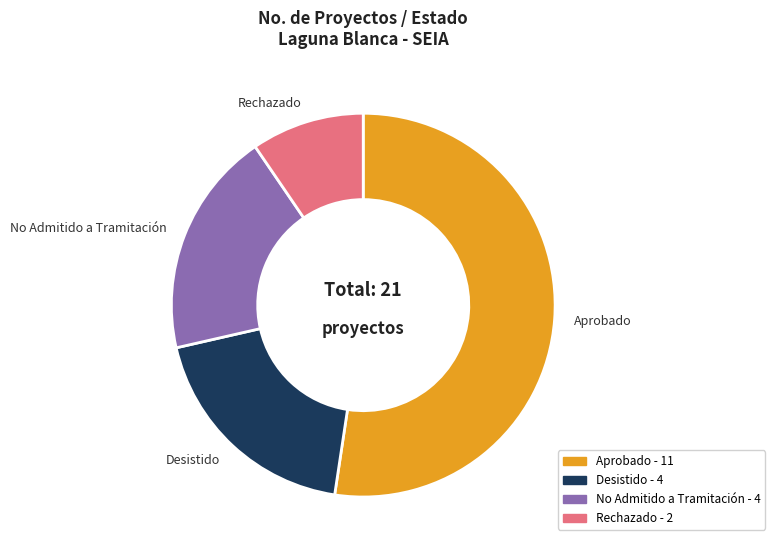

Is there a majority slice in this chart?

Yes